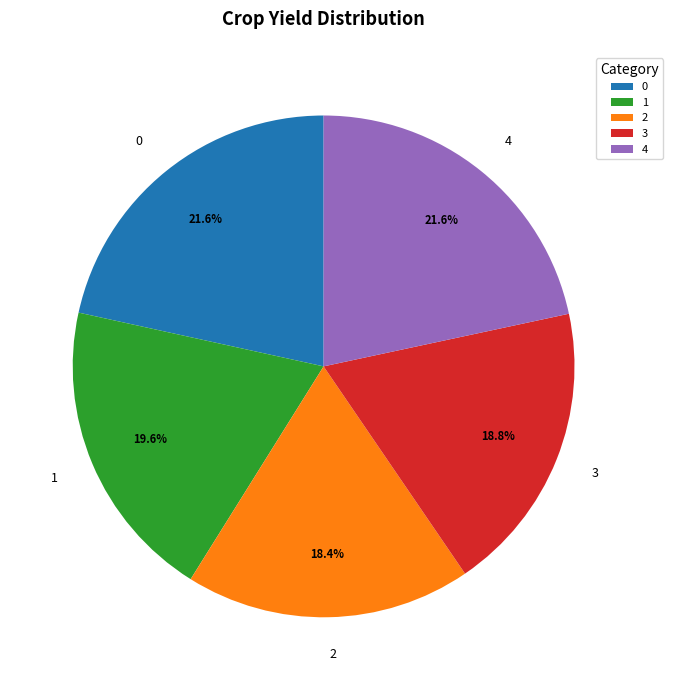

What percentage is NOT represented by 0?

78.4%